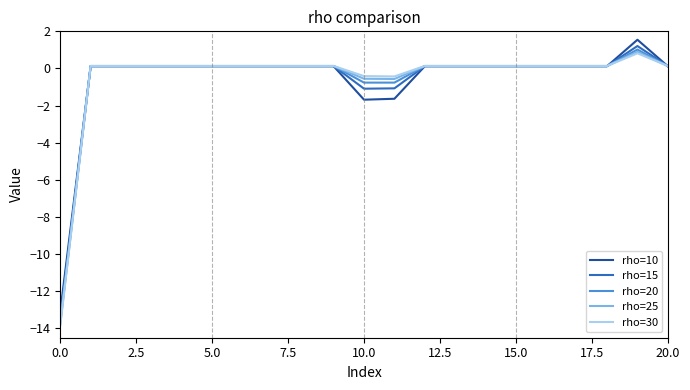

What are all the series names shown in the legend?

rho=10, rho=15, rho=20, rho=25, rho=30